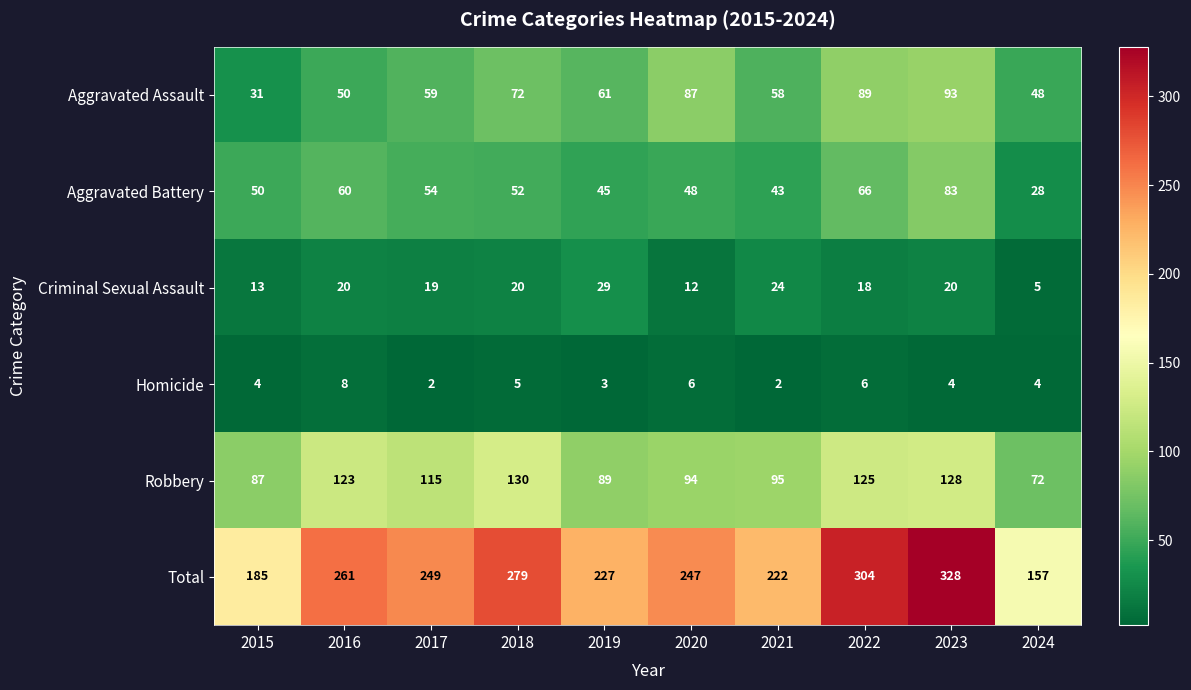

The Aggravated Battery series shows 54 at 2017. True or false?

True